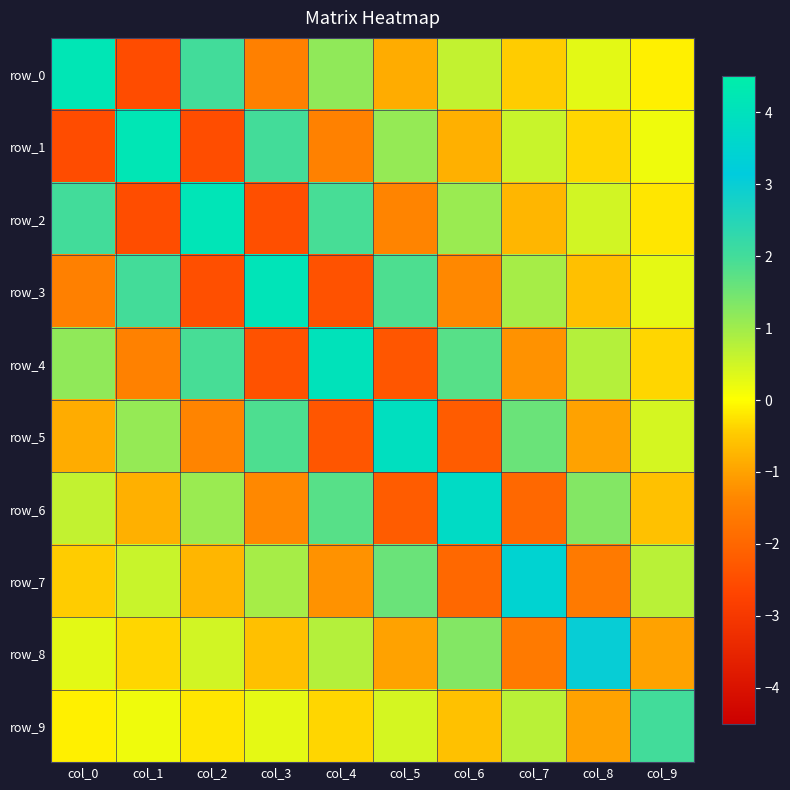

Is it true that row_7 equals 3.4 at col_7?

True